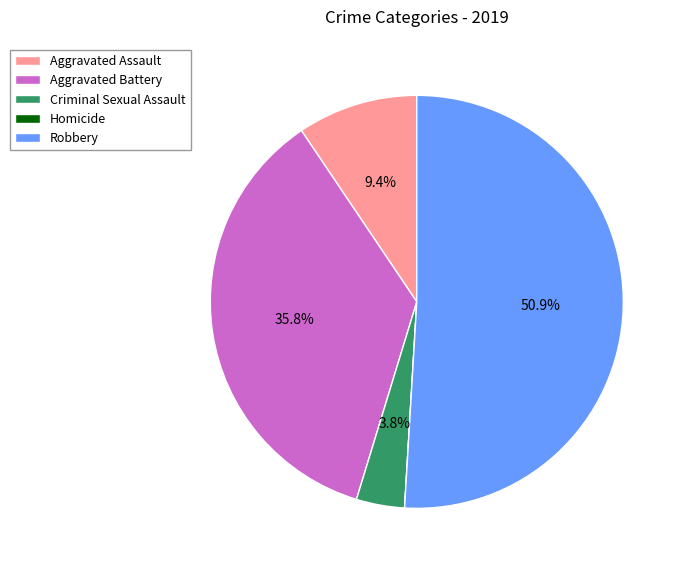

The Aggravated Battery slice represents 36% of the pie. True or false?

True